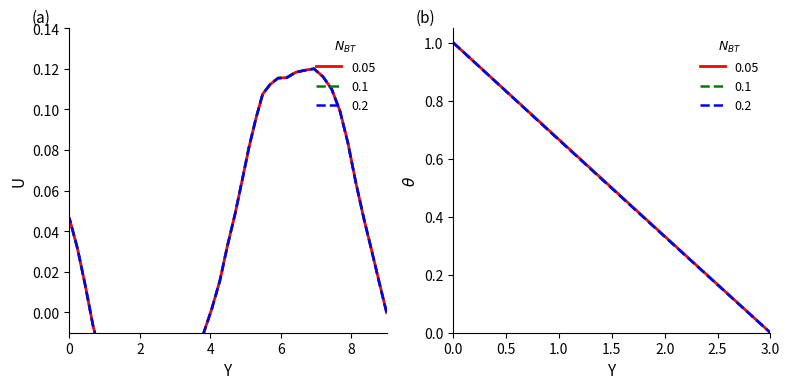

How many lines are shown in the chart?

3